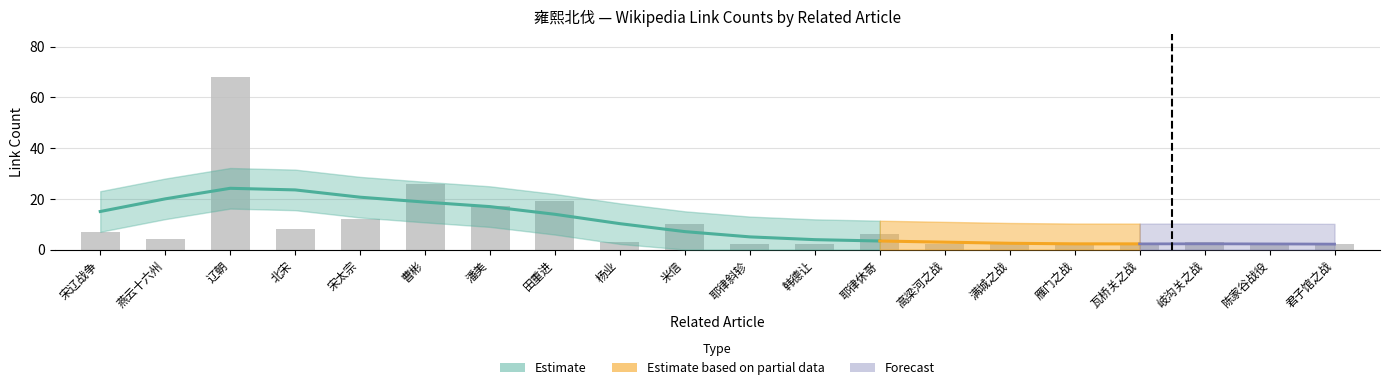

Reading left to right, transcribe all the data shown in this chart.

宋辽战争=7	燕云十六州=4	辽朝=68	北宋=8	宋太宗=12	曹彬=26	潘美=17	田重进=19	杨业=3	米信=10	耶律斜轸=2	韩德让=2	耶律休哥=6	高梁河之战=2	满城之战=2	雁门之战=2	瓦桥关之战=2	岐沟关之战=3	陈家谷战役=2	君子馆之战=2